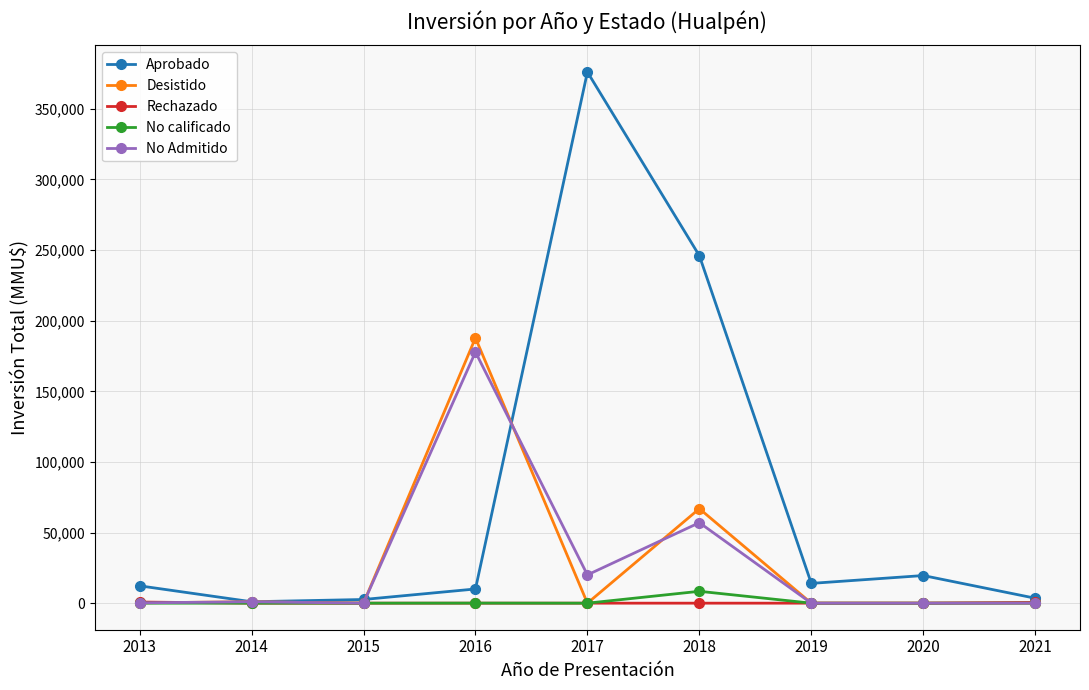

What is the maximum value shown in the chart?

376045